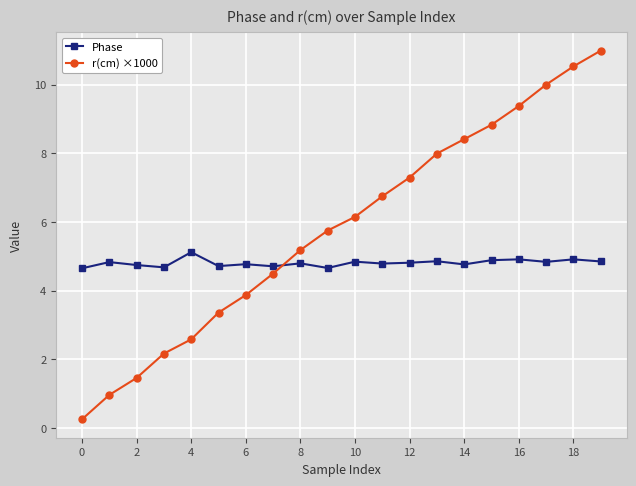

After their last crossing, which series has the higher values: Phase or r(cm) ×1000?

r(cm) ×1000